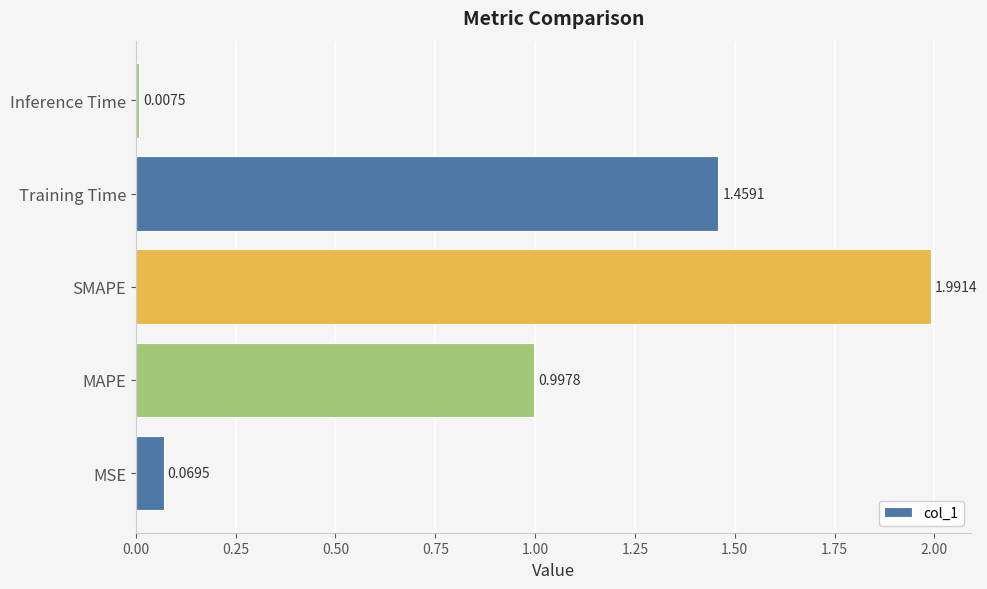

What is the average value?

0.9